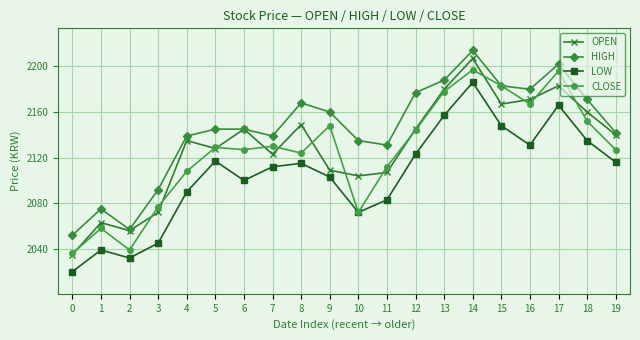

Reading left to right, extract all data points from this chart.

OPEN: 2035	2063	2056	2072	2135	2128	2145	2123	2149	2109	2104	2107	2145	2180	2207	2167	2171	2183	2160	2140
HIGH: 2052	2075	2057	2092	2139	2145	2145	2139	2168	2160	2135	2131	2177	2188	2214	2183	2180	2202	2171	2142
LOW: 2020	2039	2032	2045	2090	2117	2100	2112	2115	2103	2072	2083	2123	2157	2186	2148	2131	2166	2135	2116
CLOSE: 2036	2058	2039	2077	2108	2129	2127	2130	2124	2148	2072	2112	2144	2178	2197	2183	2167	2196	2152	2127